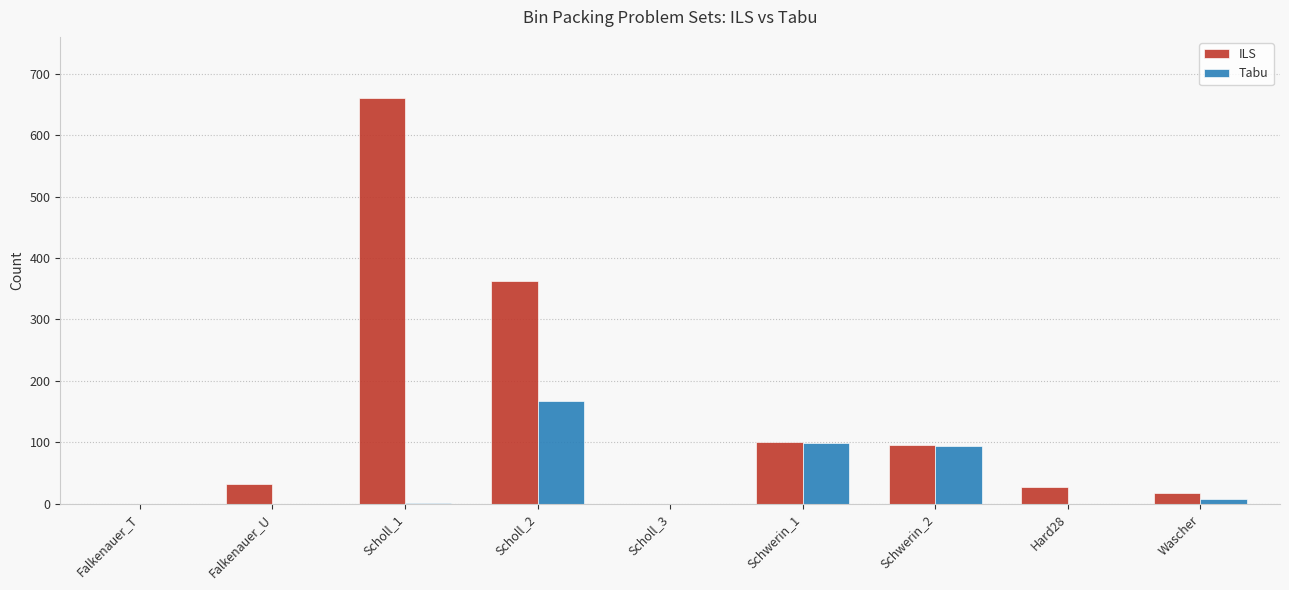

At which label is ILS closest to 330?

Scholl_2